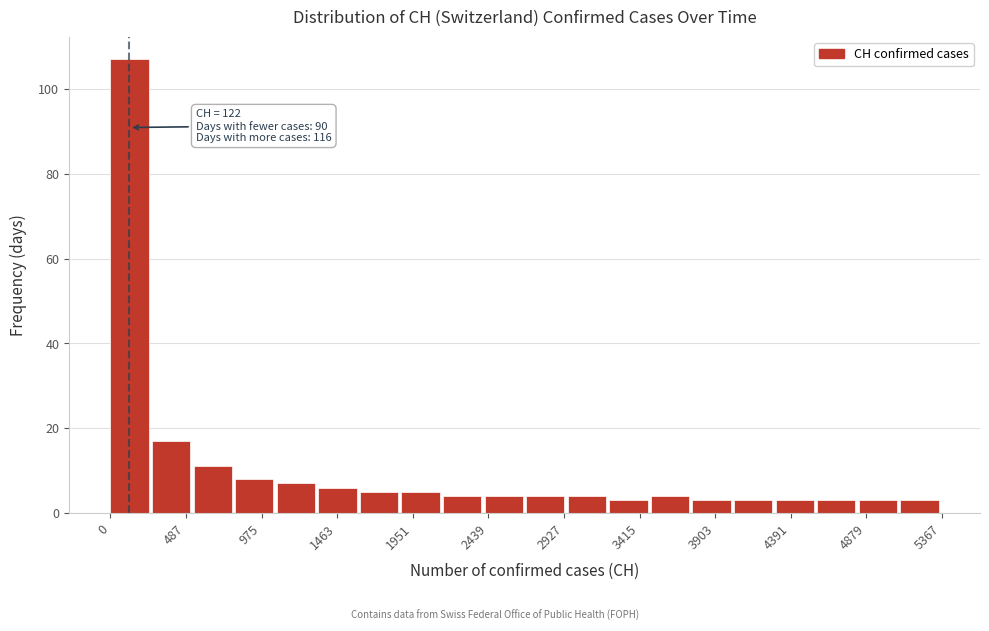

Over which range of the x-axis is the bar tallest?

0 to 250